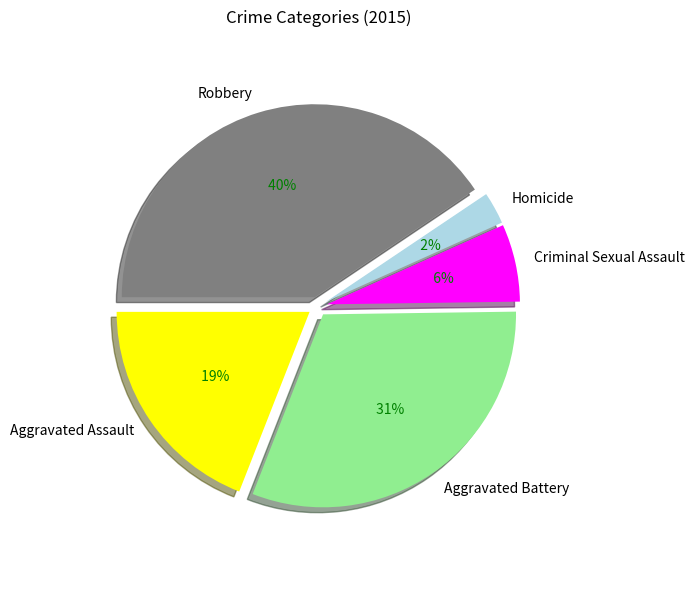

True or false: Aggravated Assault accounts for 19% of the total.

True